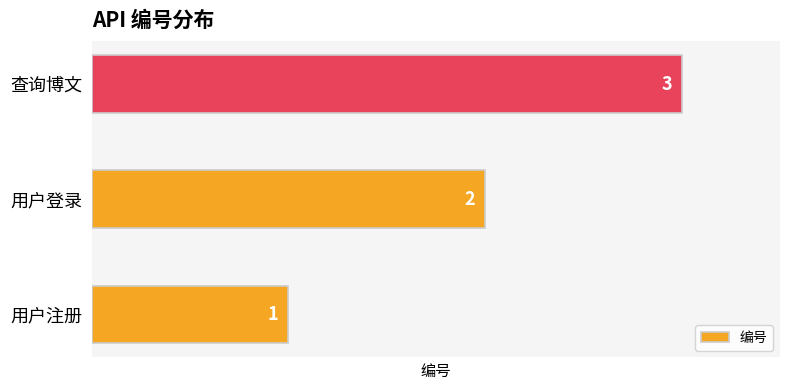

What is the maximum value shown in the chart?

3